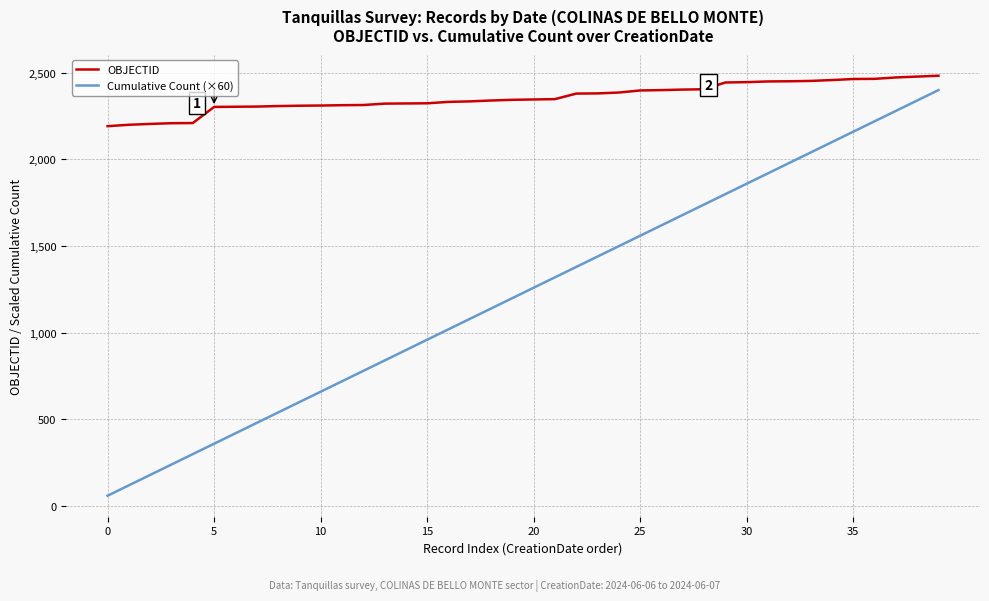

Which series has the largest total across all categories?

OBJECTID